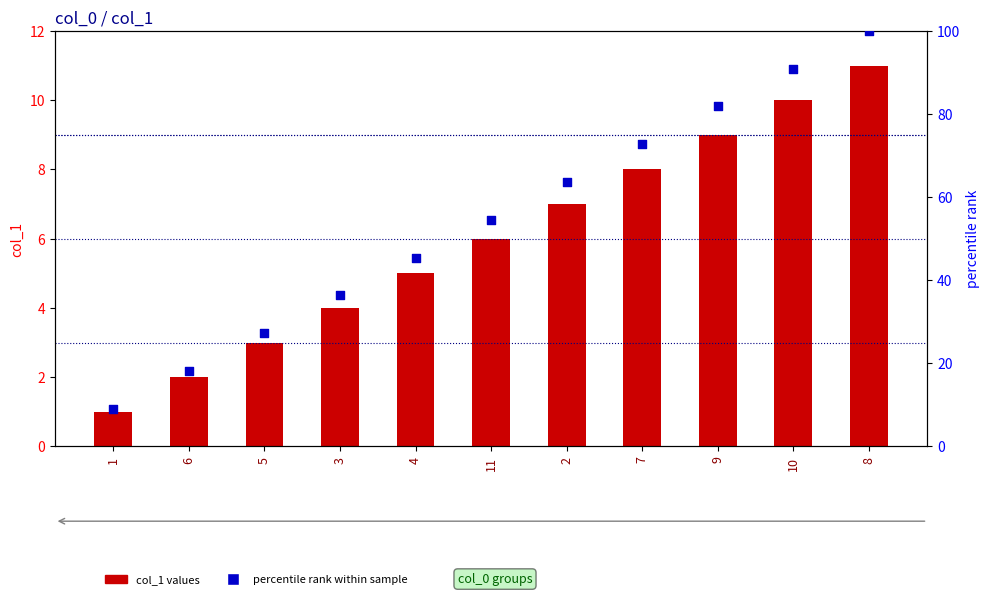

At which category is the sum across all series the highest?

8